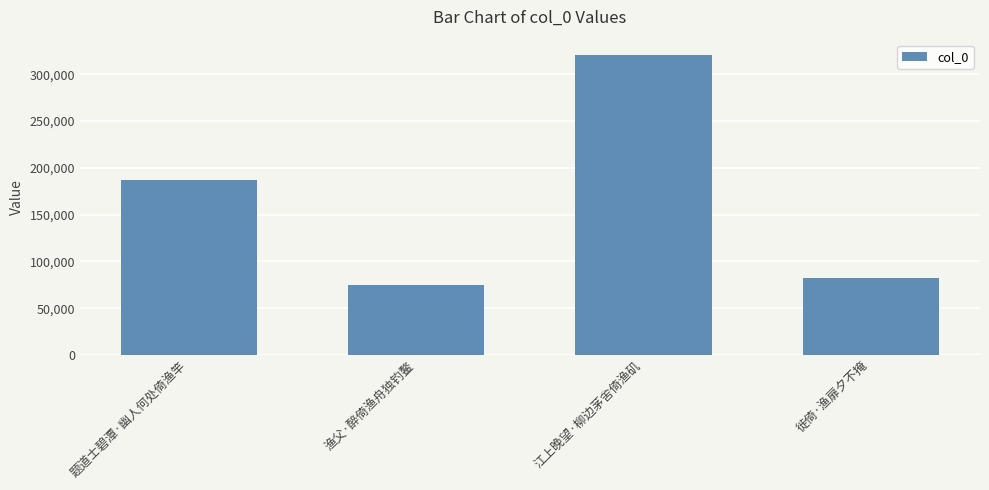

At which category does the chart reach its peak across all series?

江上晚望·柳边茅舍倚渔矶